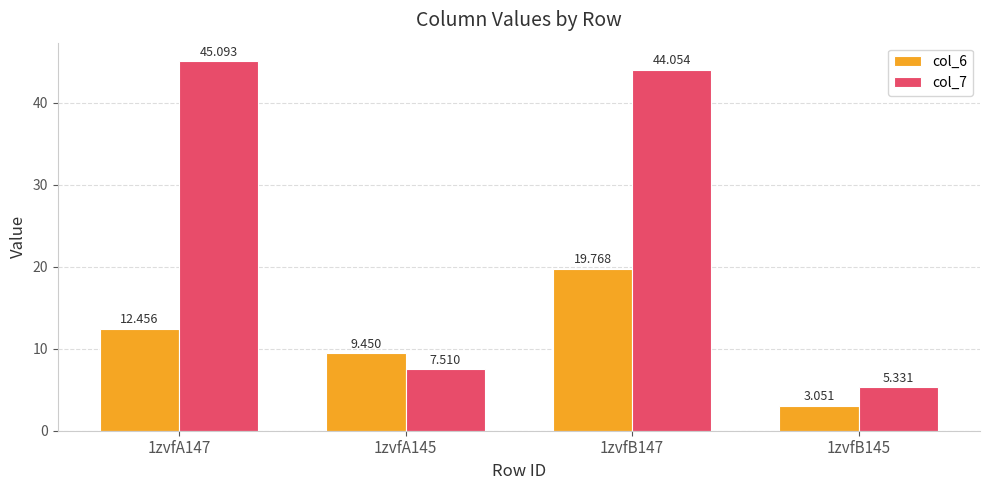

At which label is col_6 closest to 11?

1zvfA147